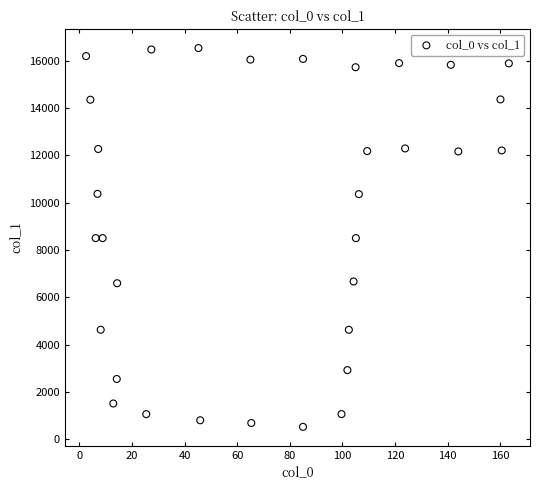

What is the range of Y values (max minus min)?

16009.8